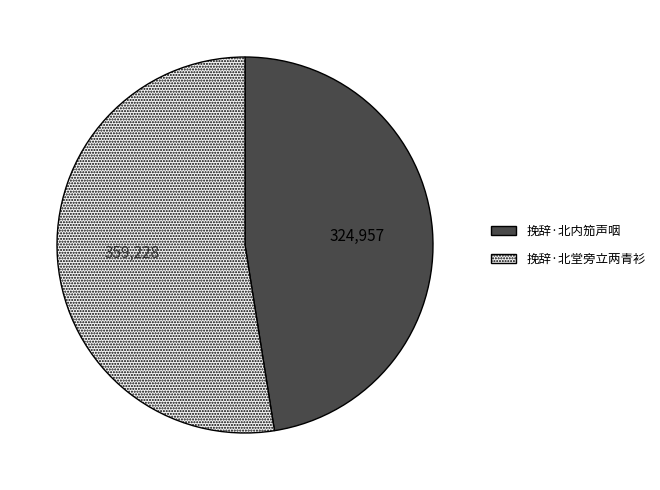

True or false: 挽辞·北堂旁立两青衫 accounts for 63% of the total.

False